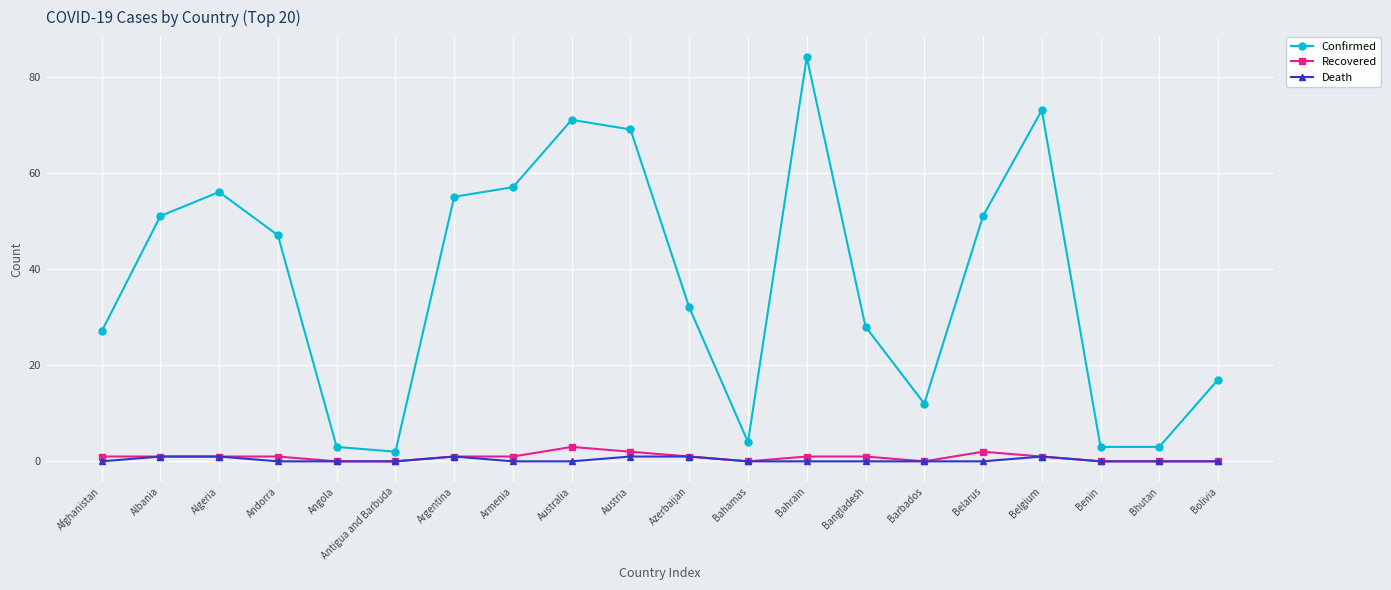

Reading left to right, what are all the values shown in this chart?

Confirmed: Afghanistan=27	Albania=51	Algeria=56	Andorra=47	Angola=3	Antigua and Barbuda=2	Argentina=55	Armenia=57	Australia=71	Austria=69	Azerbaijan=32	Bahamas=4	Bahrain=84	Bangladesh=28	Barbados=12	Belarus=51	Belgium=73	Benin=3	Bhutan=3	Bolivia=17
Recovered: Afghanistan=1	Albania=1	Algeria=1	Andorra=1	Angola=0	Antigua and Barbuda=0	Argentina=1	Armenia=1	Australia=3	Austria=2	Azerbaijan=1	Bahamas=0	Bahrain=1	Bangladesh=1	Barbados=0	Belarus=2	Belgium=1	Benin=0	Bhutan=0	Bolivia=0
Death: Afghanistan=0	Albania=1	Algeria=1	Andorra=0	Angola=0	Antigua and Barbuda=0	Argentina=1	Armenia=0	Australia=0	Austria=1	Azerbaijan=1	Bahamas=0	Bahrain=0	Bangladesh=0	Barbados=0	Belarus=0	Belgium=1	Benin=0	Bhutan=0	Bolivia=0